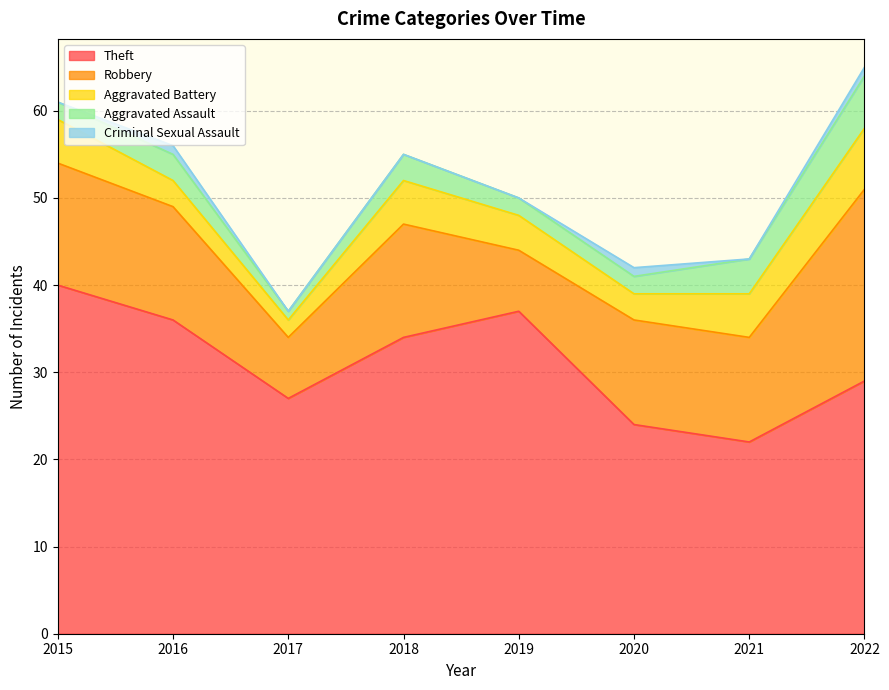

What are all the series names shown in the legend?

Theft, Robbery, Aggravated Battery, Aggravated Assault, Criminal Sexual Assault